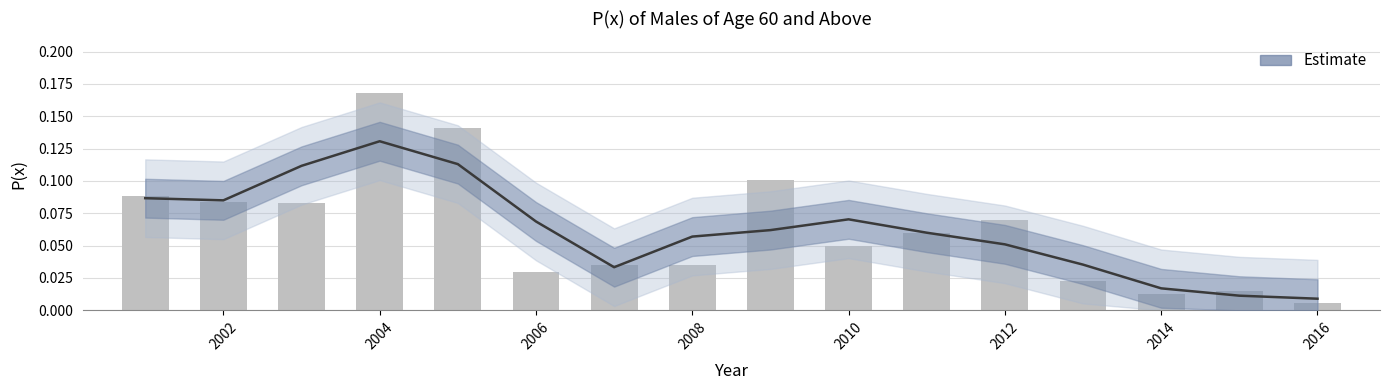

What is the difference between the maximum and minimum values?

0.2